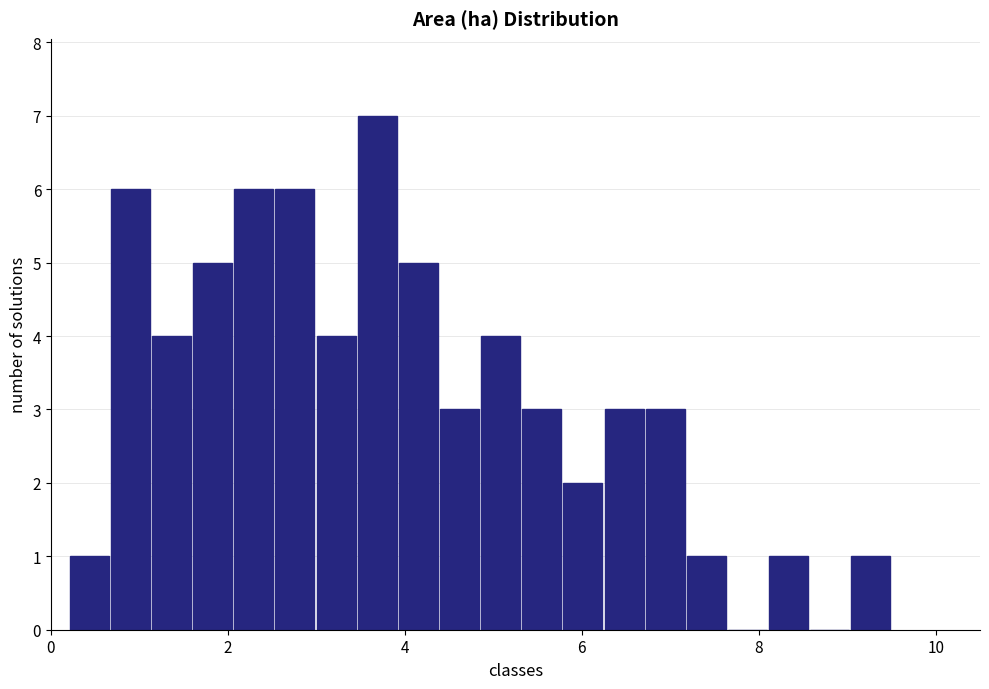

Read against the x-axis, roughly where is the centre of the tallest bar?

3.6